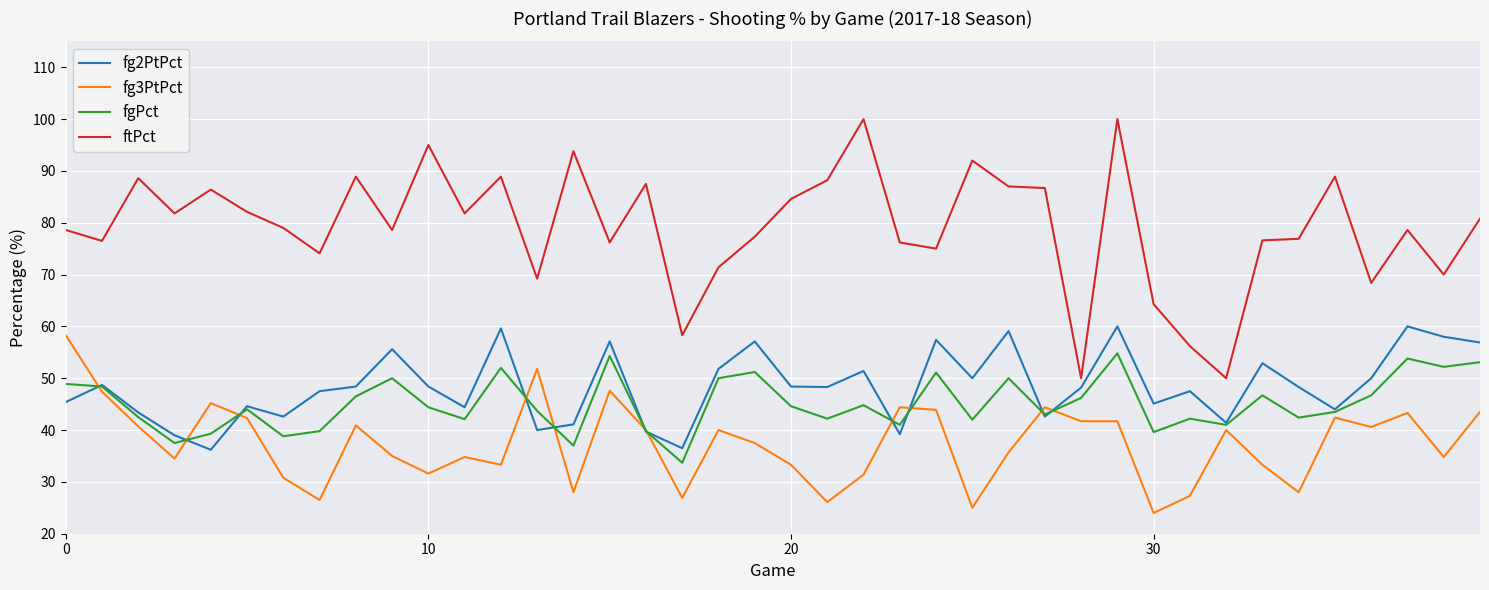

Which series has the largest total across all categories?

ftPct